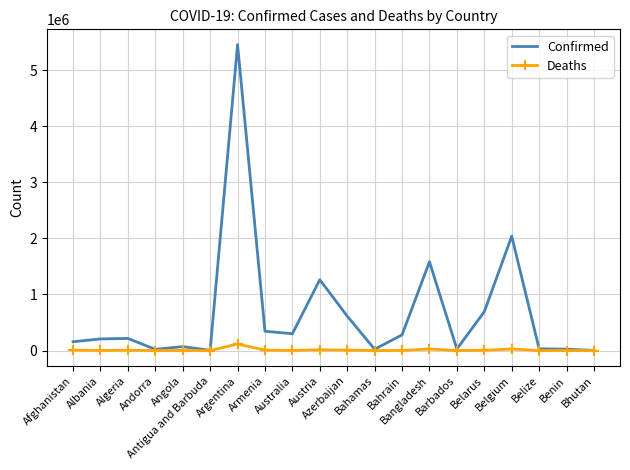

Which series has the largest range (max minus min)?

Confirmed